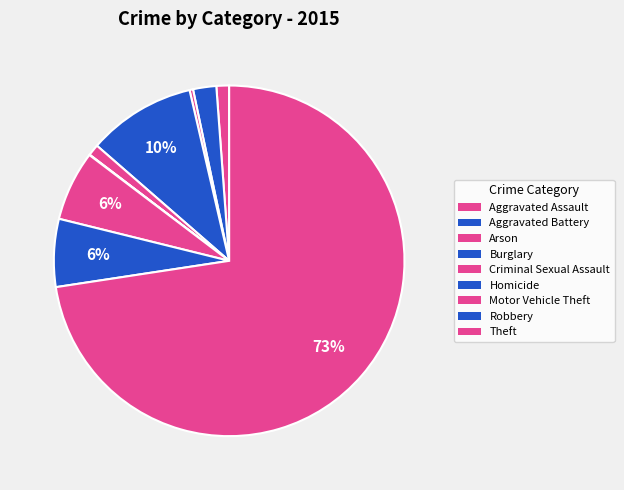

To the nearest percent, what portion does Aggravated Assault represent?

1%